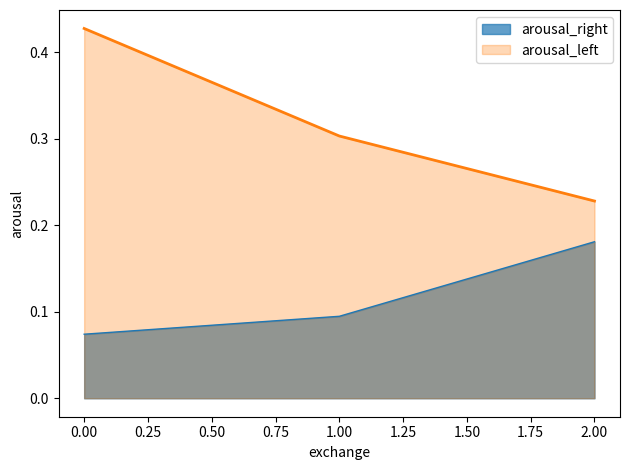

List the series in order of their peak value, lowest first.

arousal_right, arousal_left